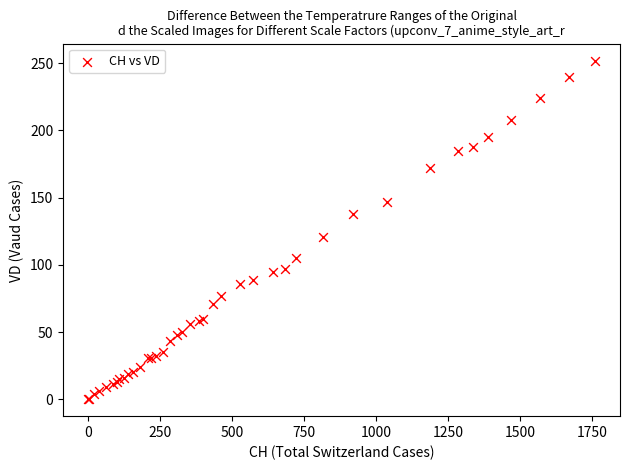

What Y value in the scatter plot is closest to 126?

121